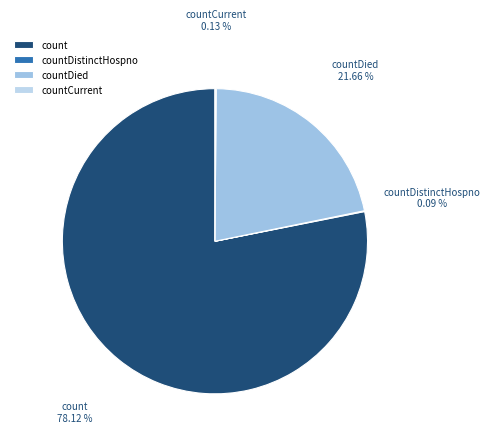

Which category accounts for the majority?

count